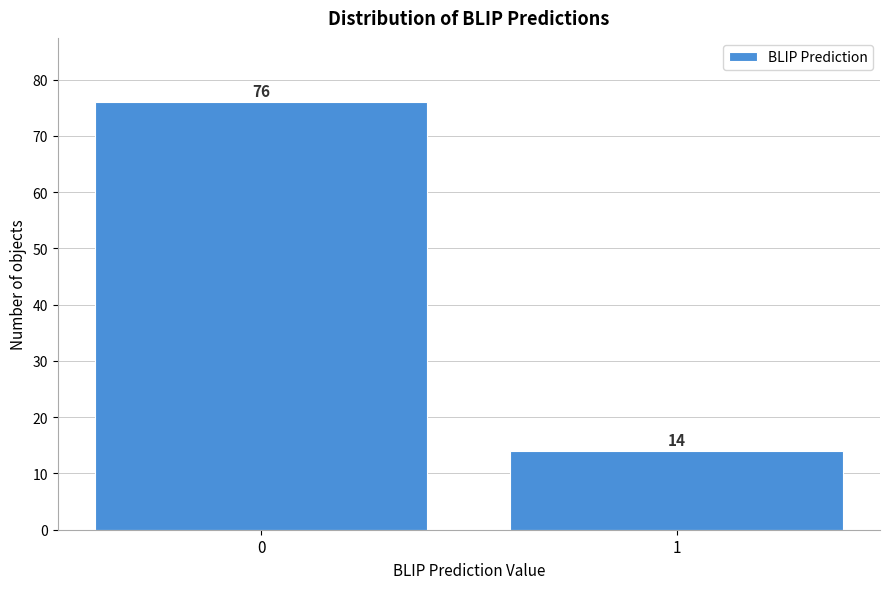

Reading right to left, extract all data points from this chart.

1=14	0=76